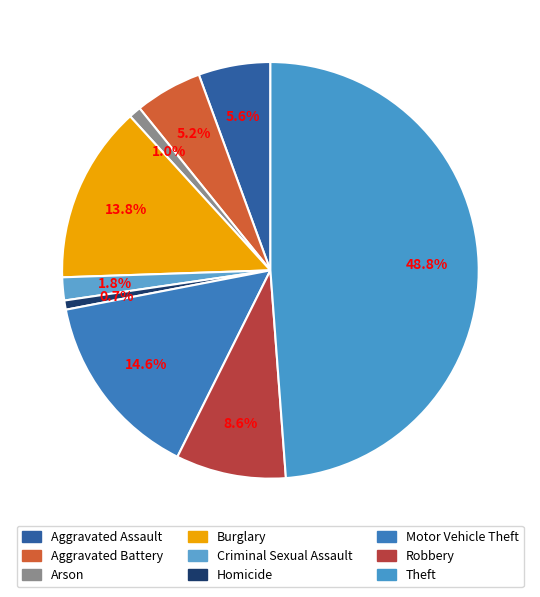

Do Robbery and Homicide together represent more than half of the pie?

No